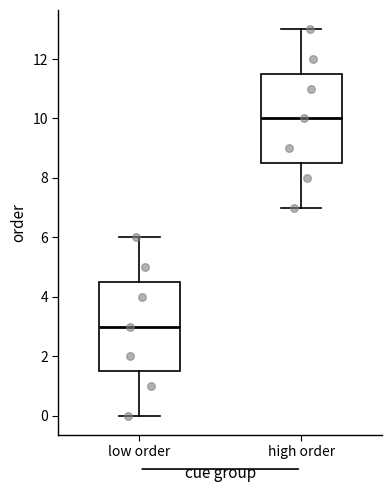

Reading left to right, read every box against the y-axis: the position of its median line, the range the box covers, and the ends of its whiskers. The values are not printed on the chart, so give them approximately, as read against the axis.

low order: median 3.0, box 1.6 to 4.6, whiskers 0.0 to 6.0
high order: median 10.0, box 8.6 to 11.6, whiskers 7.0 to 13.0